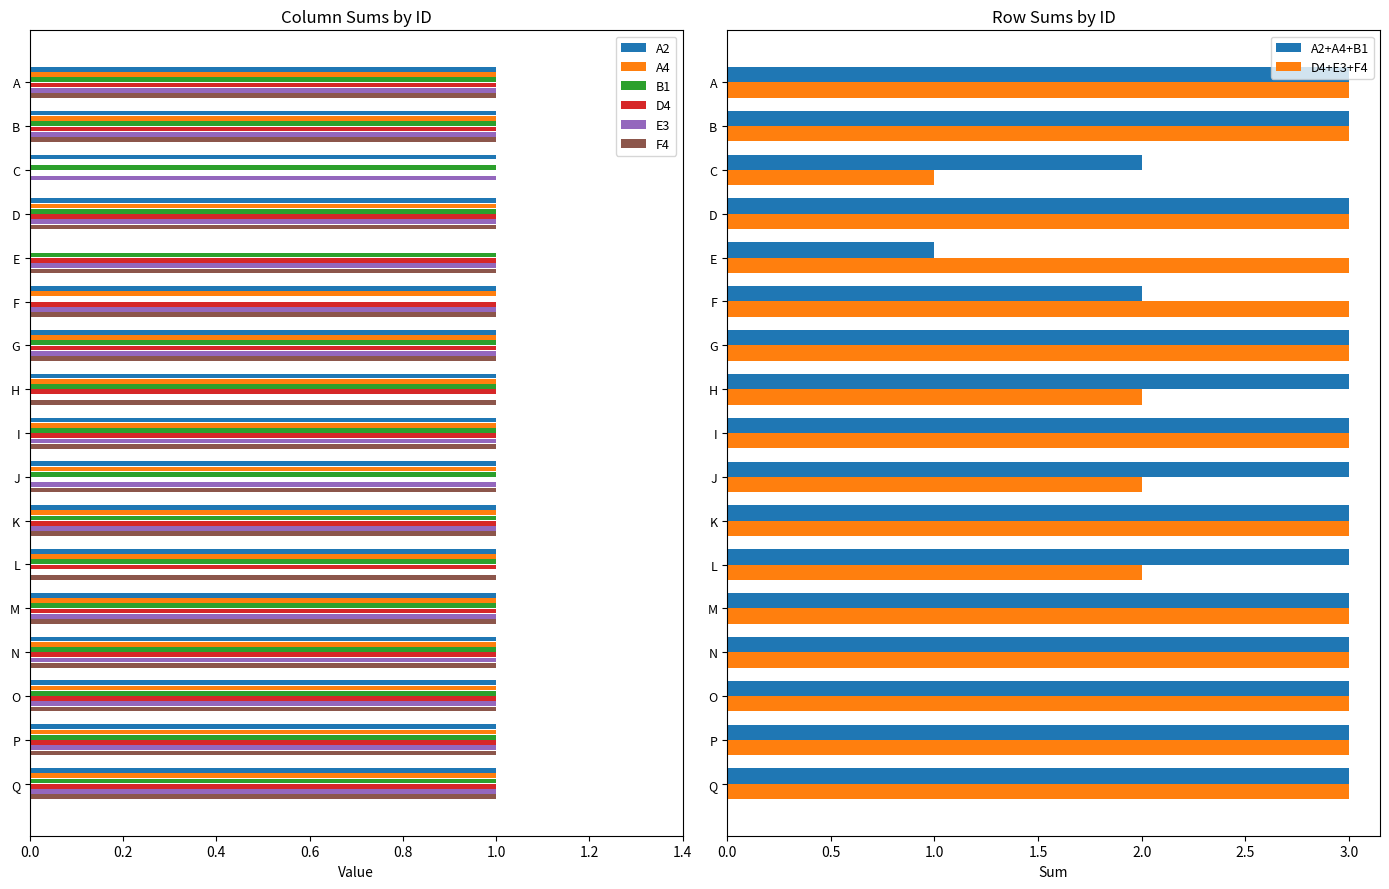

Are the bars horizontal?

Yes